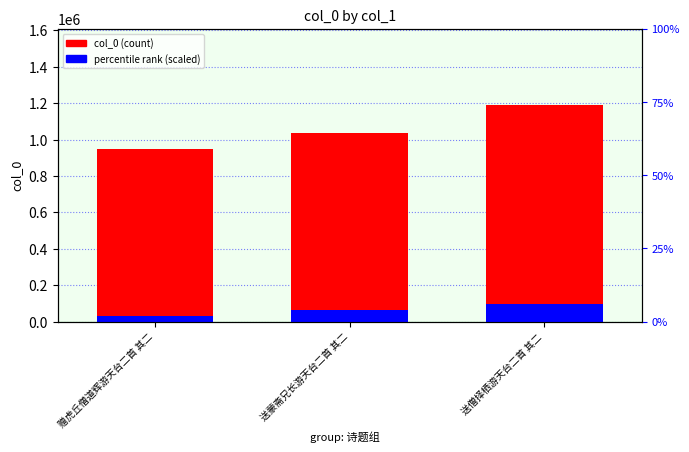

At which category is the sum across all series the highest?

送僧择栖游天台二首 其二